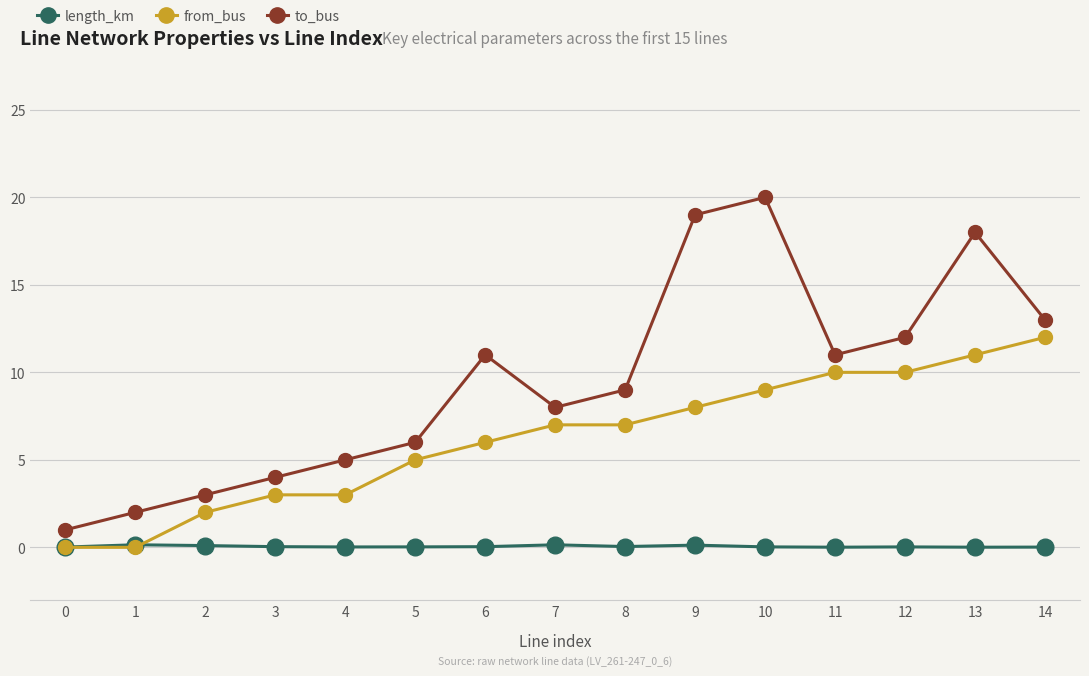

Rank the series by their maximum value, from lowest to highest.

length_km, from_bus, to_bus